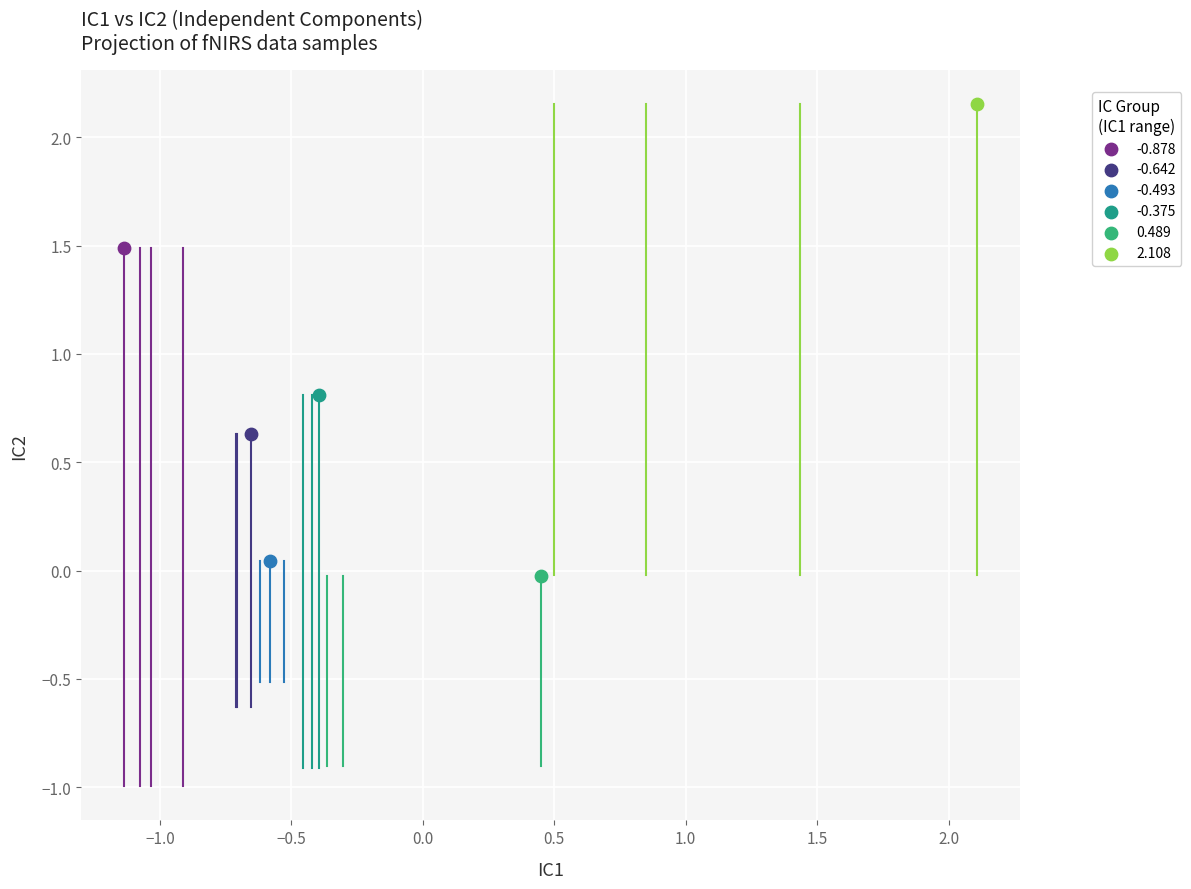

Which series reaches the maximum Y coordinate?

2.108